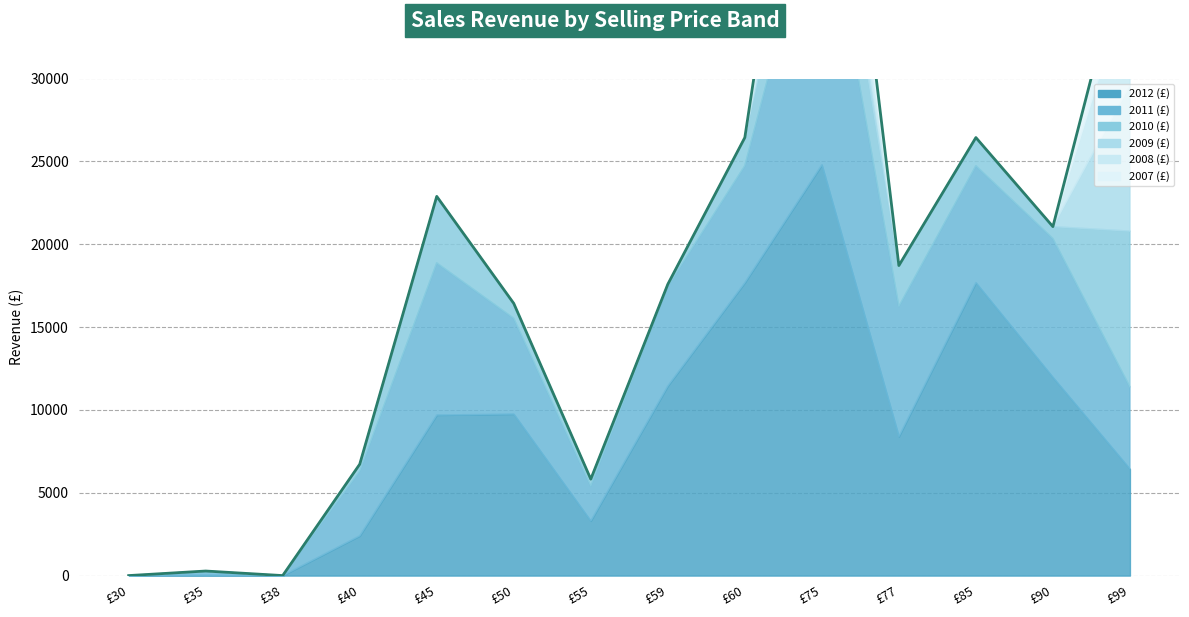

Which has a higher value, £45 or £30?

£45